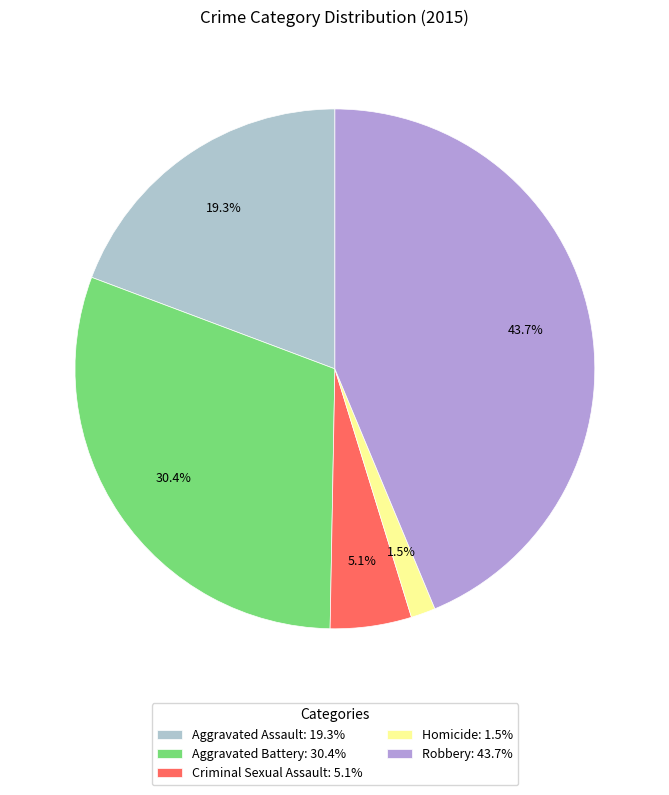

Approximately how many times larger is the value at Aggravated Assault compared to Robbery?

0.4